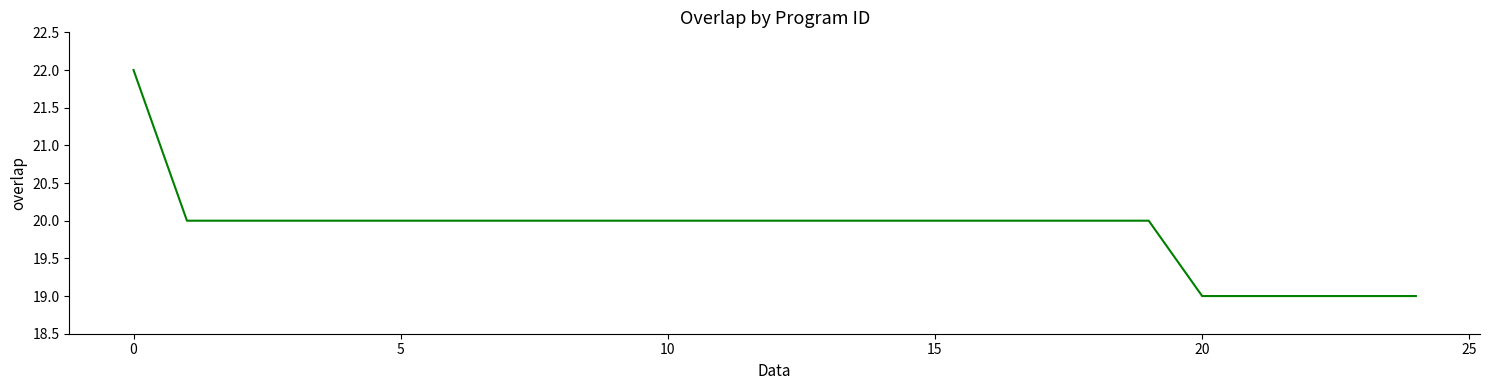

What is the difference between the maximum and minimum values?

3